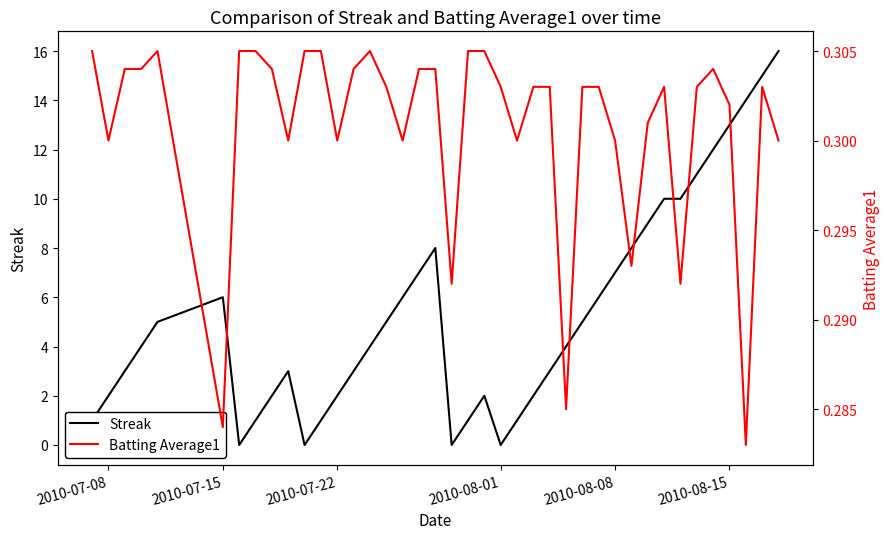

What is the highest value of the Streak series?

16